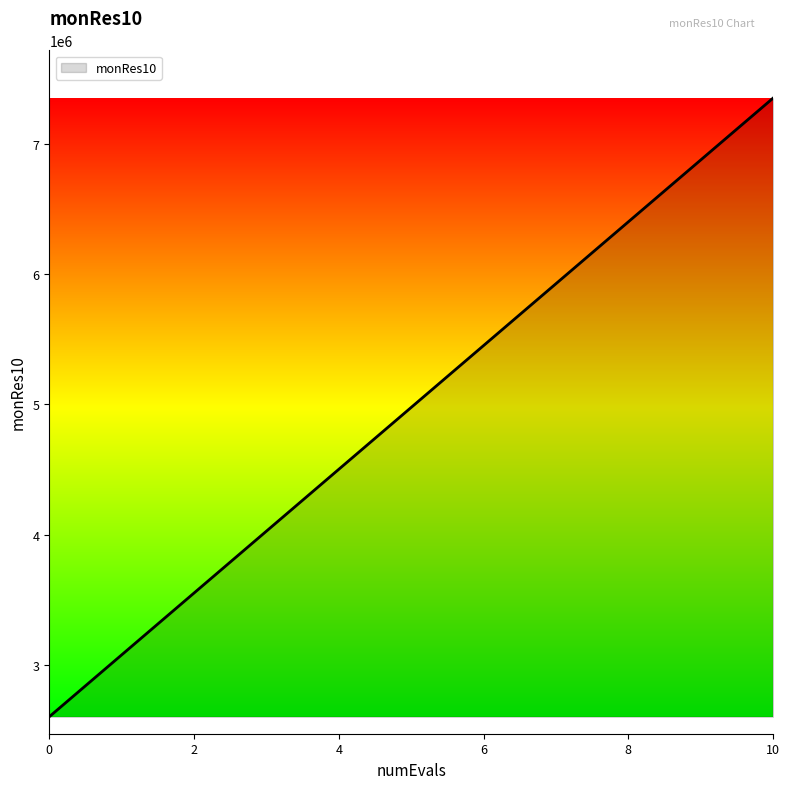

What is the difference between the maximum and minimum values?

4743230